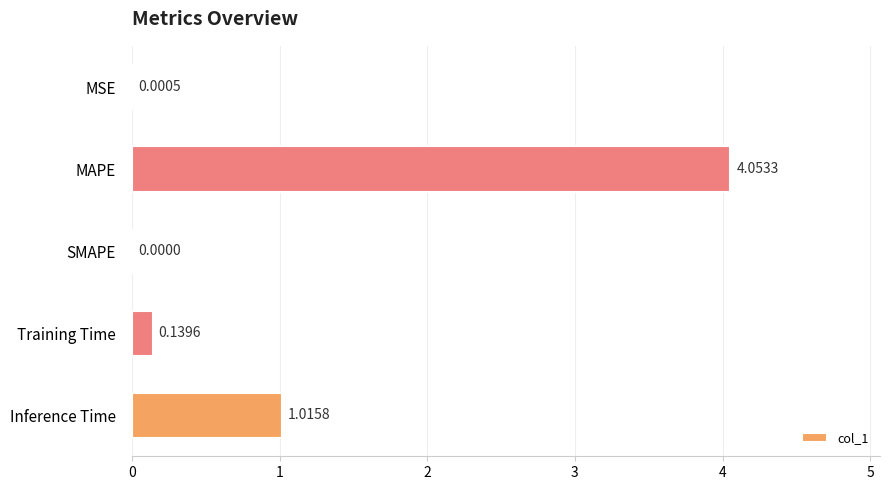

Where is the data nearest to the value 2?

Inference Time